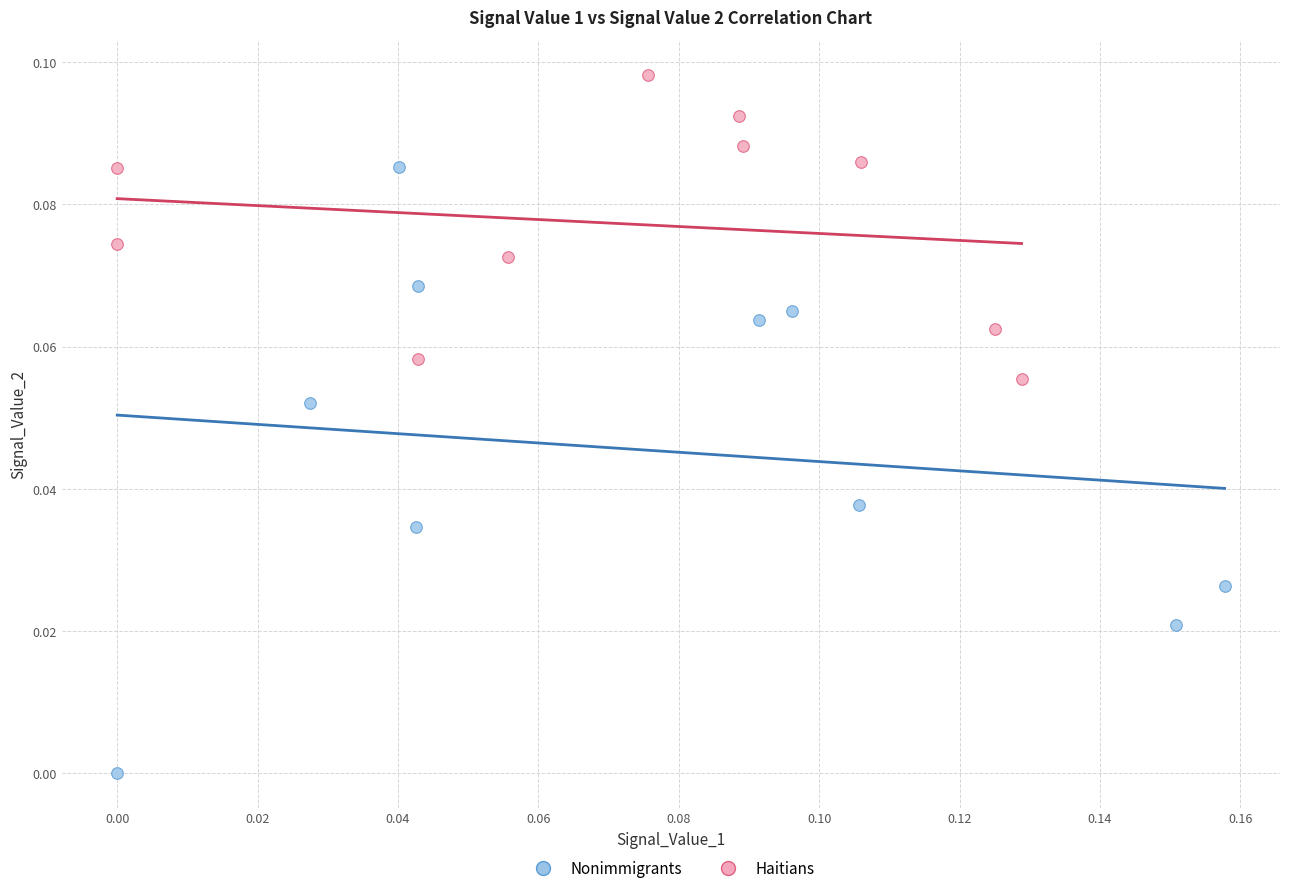

Which series has the widest spread of Y values?

Nonimmigrants